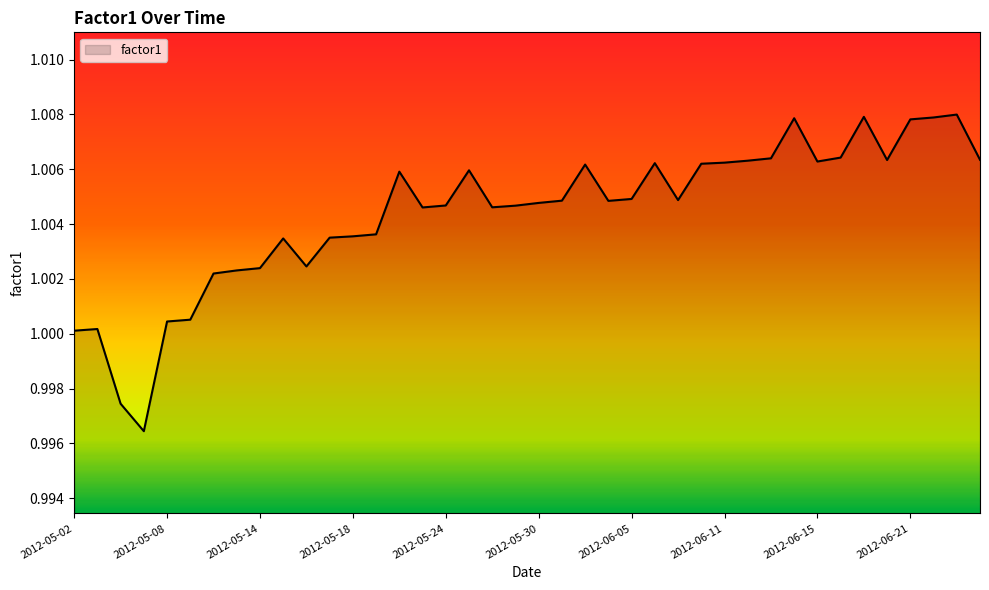

Does the chart have visible grid lines?

No